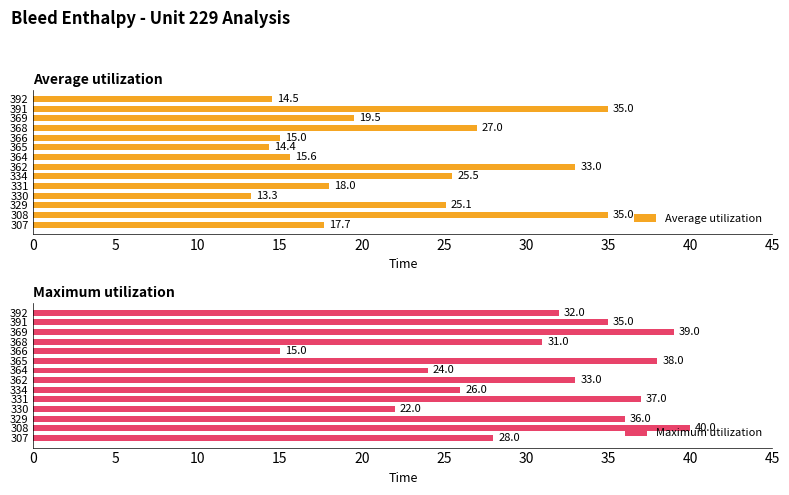

What is the minimum value shown in the chart?

13.3